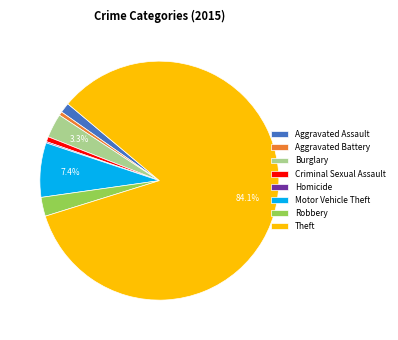

Which has a higher value, Robbery or Motor Vehicle Theft?

Motor Vehicle Theft